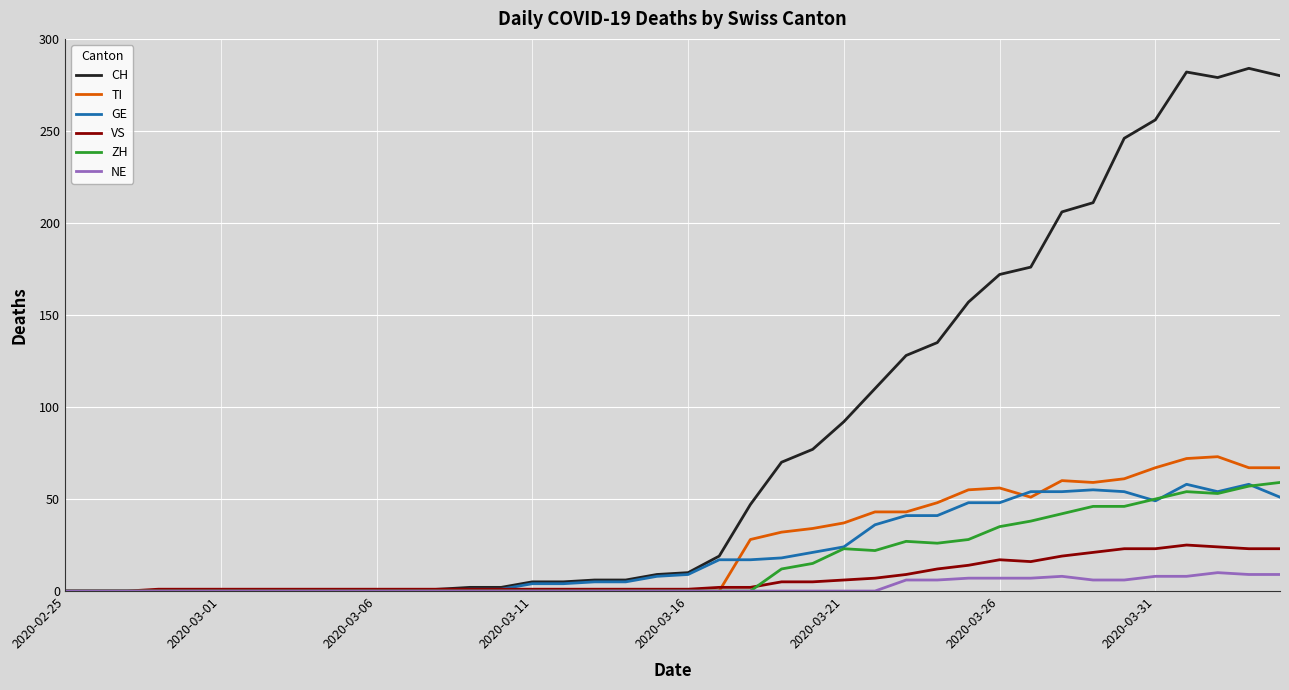

Which series has the largest total across all categories?

CH